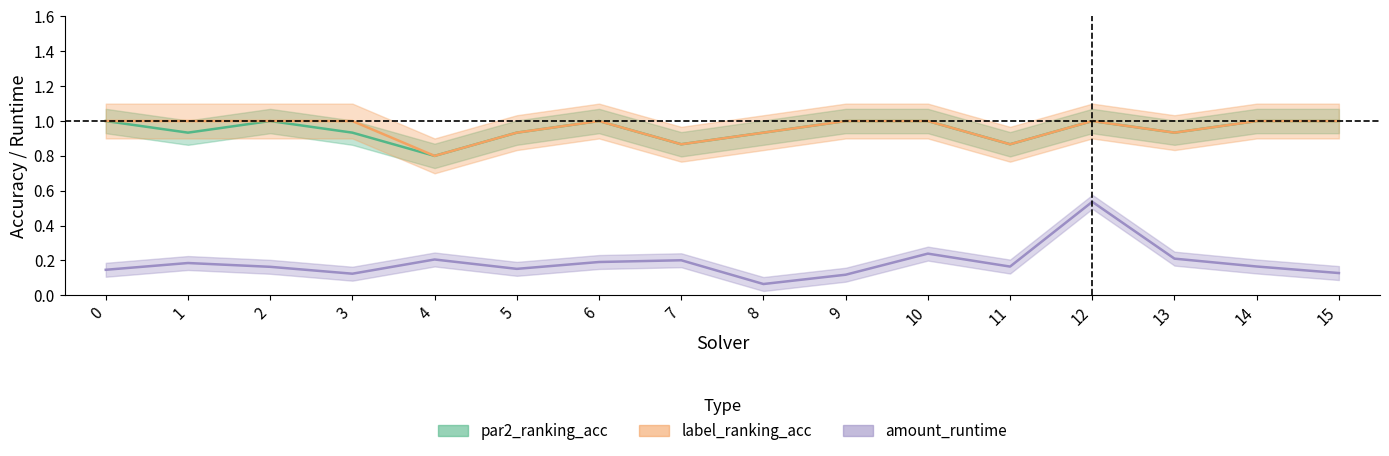

In label_ranking_acc, how many points are lower than both neighbors (excluding endpoints)?

4